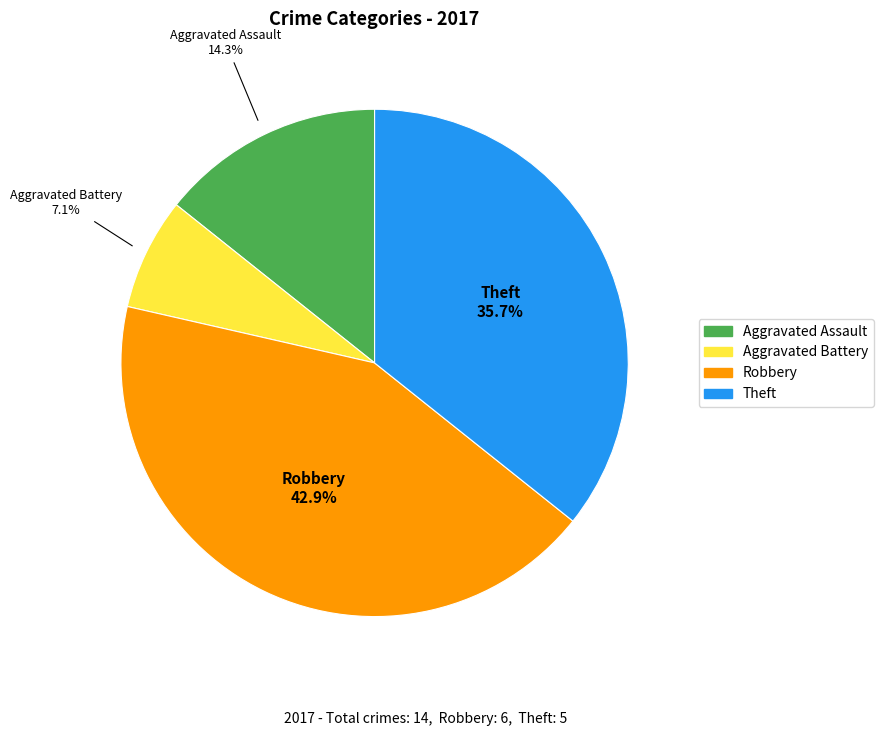

To the nearest percent, what portion does Aggravated Assault represent?

14%